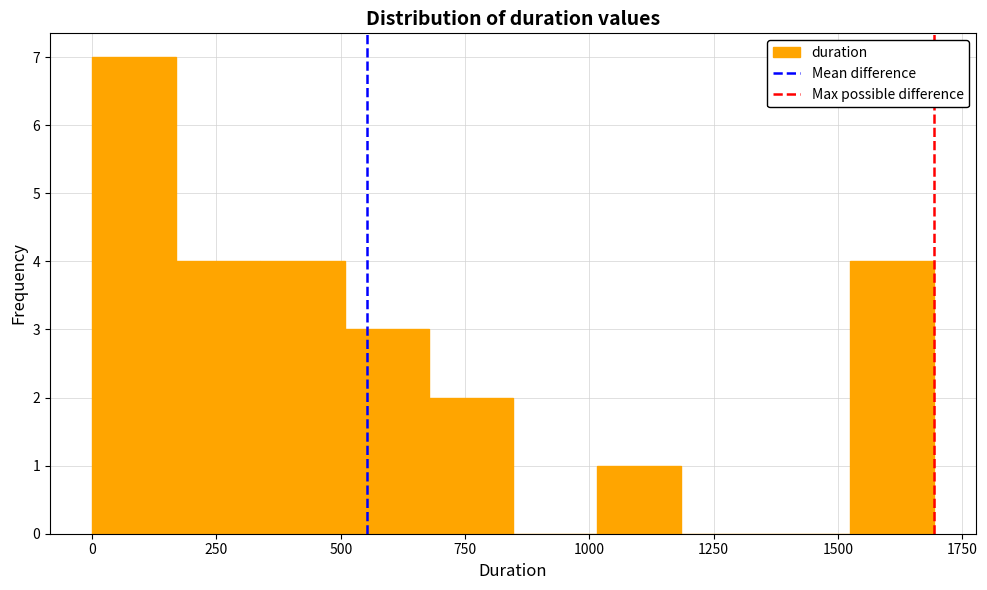

Around what value on the x-axis is the tallest bar? Give the approximate position of its centre, as read against the axis.

100